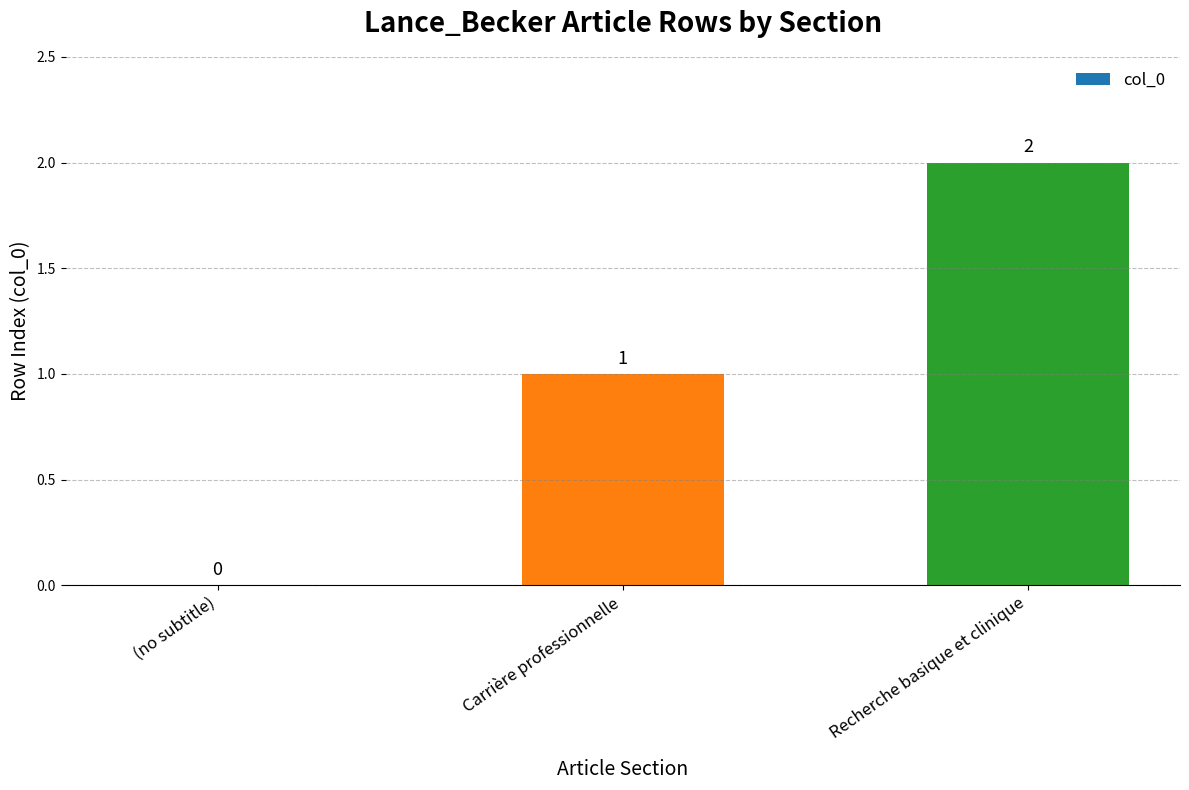

Reading right to left, what are all the values shown in this chart?

2	1	0